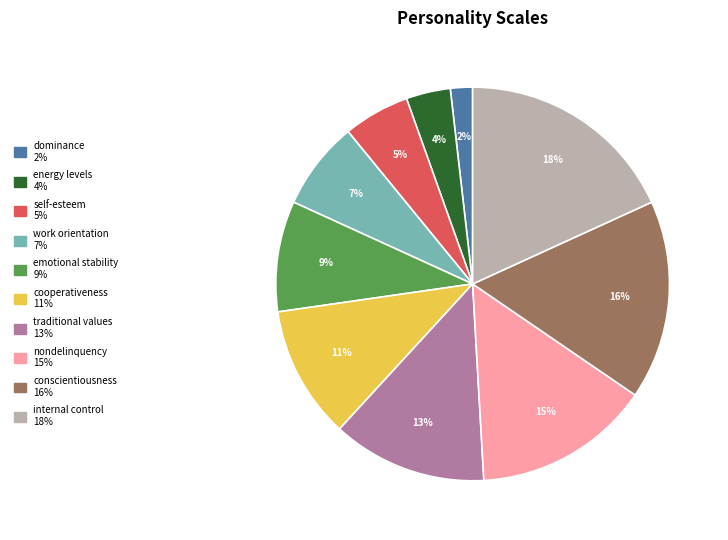

Combined, do emotional stability and internal control account for over 50%?

No